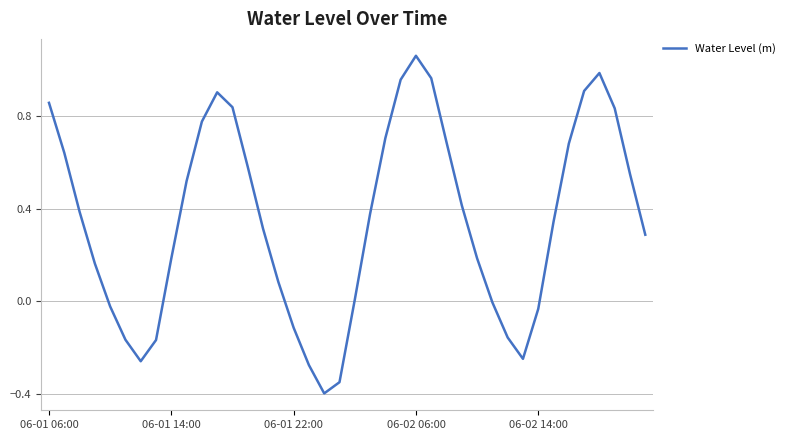

What is the difference between the maximum and minimum values?

1.5